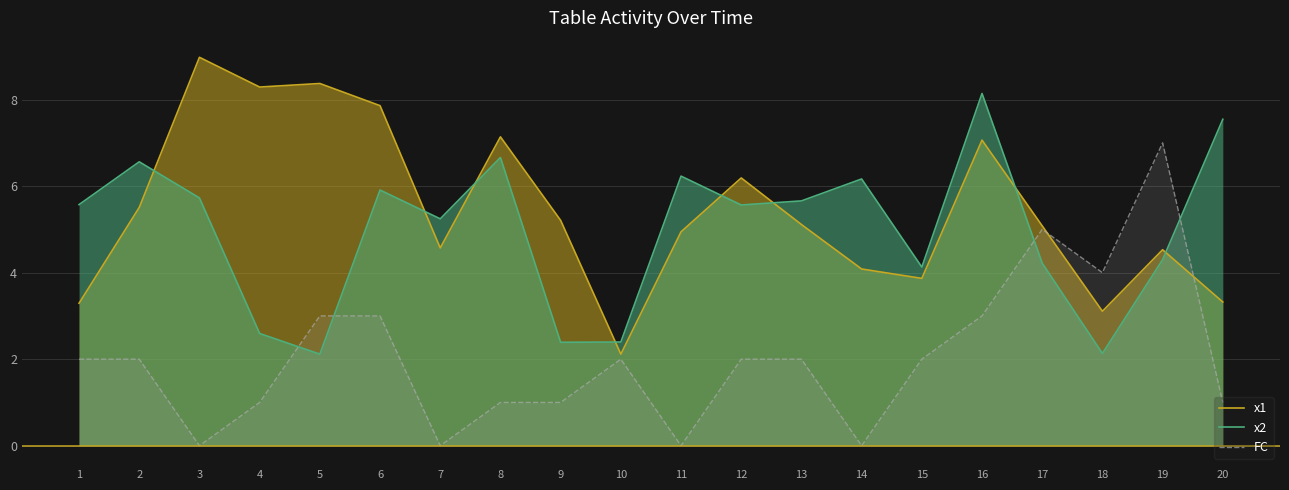

What are all the series names shown in the legend?

x1, x2, FC